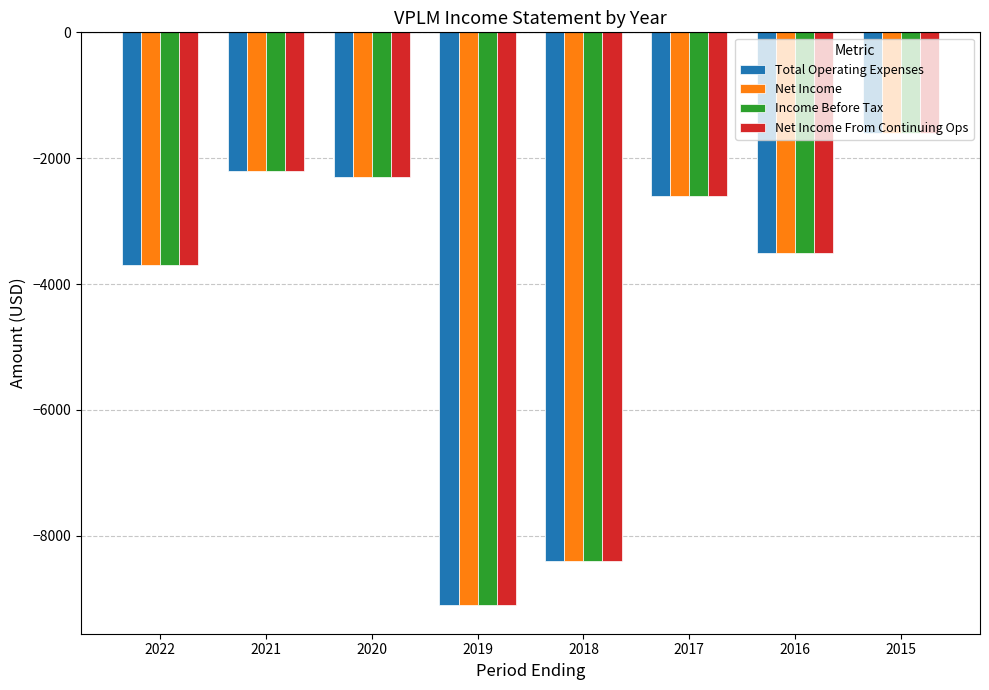

What is the value of the Net Income From Continuing Ops bar at the 1st from the left?

-3700